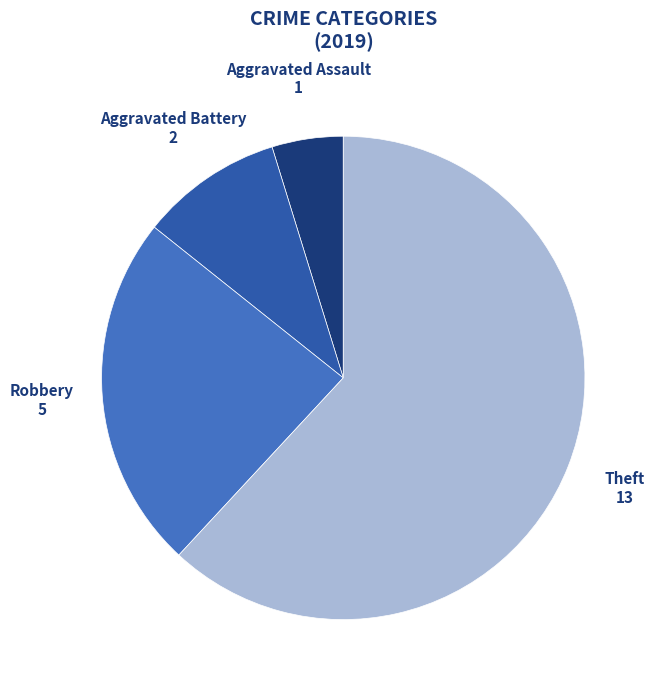

Does any single category account for the majority?

Yes